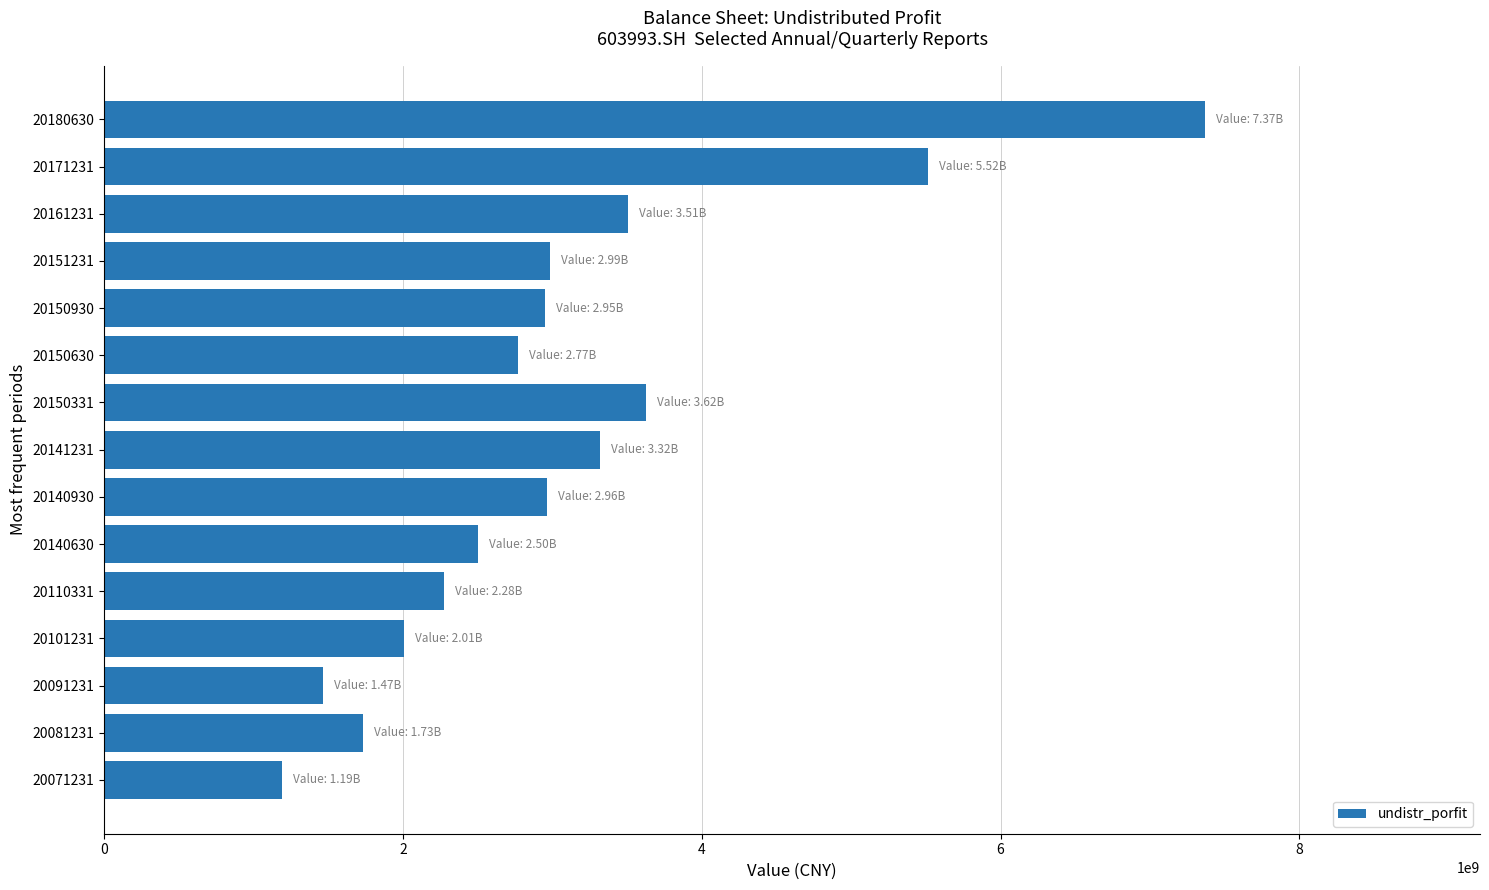

What is the average value?

3078737549.5